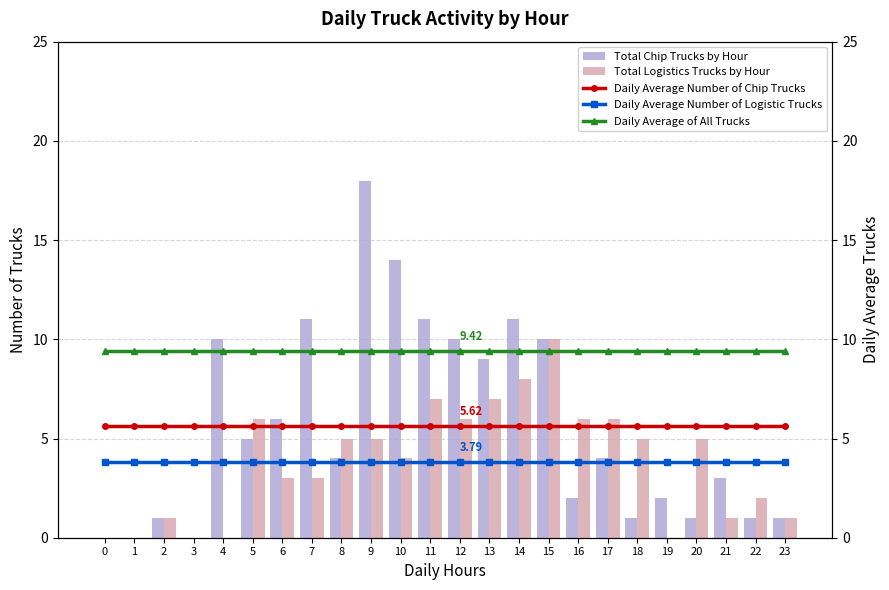

At which category is the sum across all series the highest?

9